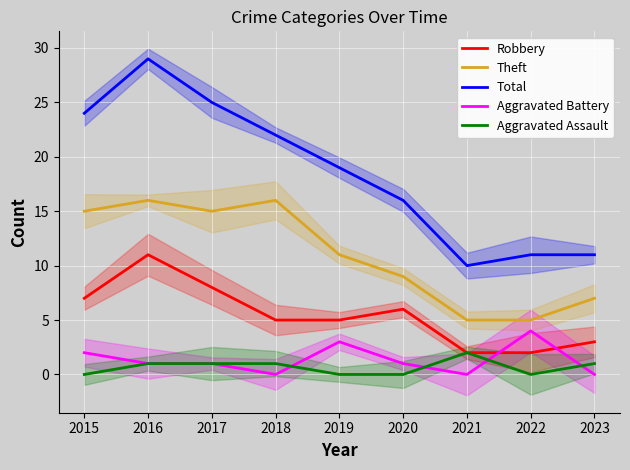

Reading left to right, transcribe all the data shown in this chart.

Robbery: 7	11	8	5	5	6	2	2	3
Theft: 15	16	15	16	11	9	5	5	7
Total: 24	29	25	22	19	16	10	11	11
Aggravated Battery: 2	1	1	0	3	1	0	4	0
Aggravated Assault: 0	1	1	1	0	0	2	0	1